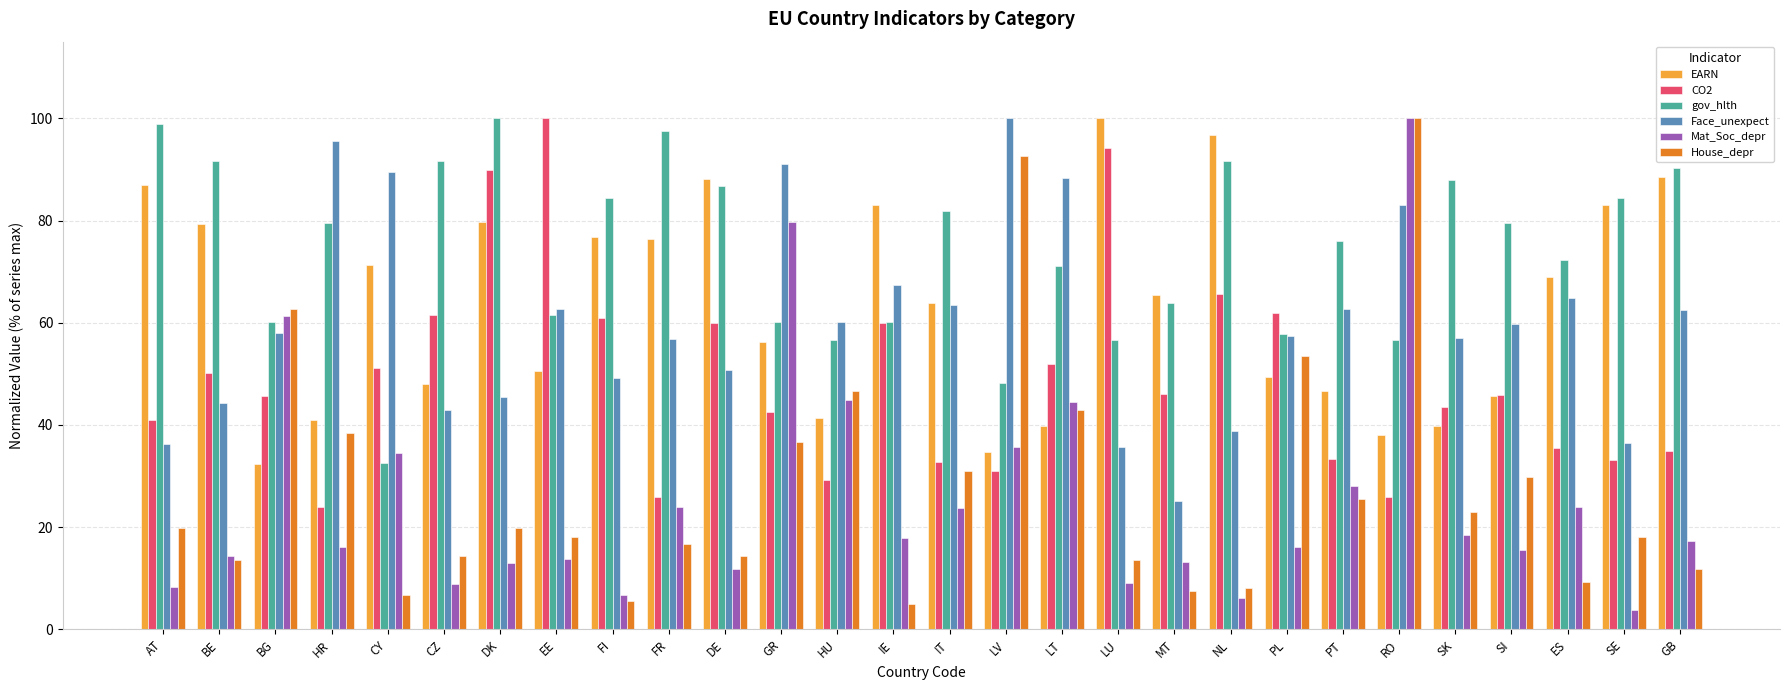

The value of Mat_Soc_depr at IT is 9.0. True or false?

False